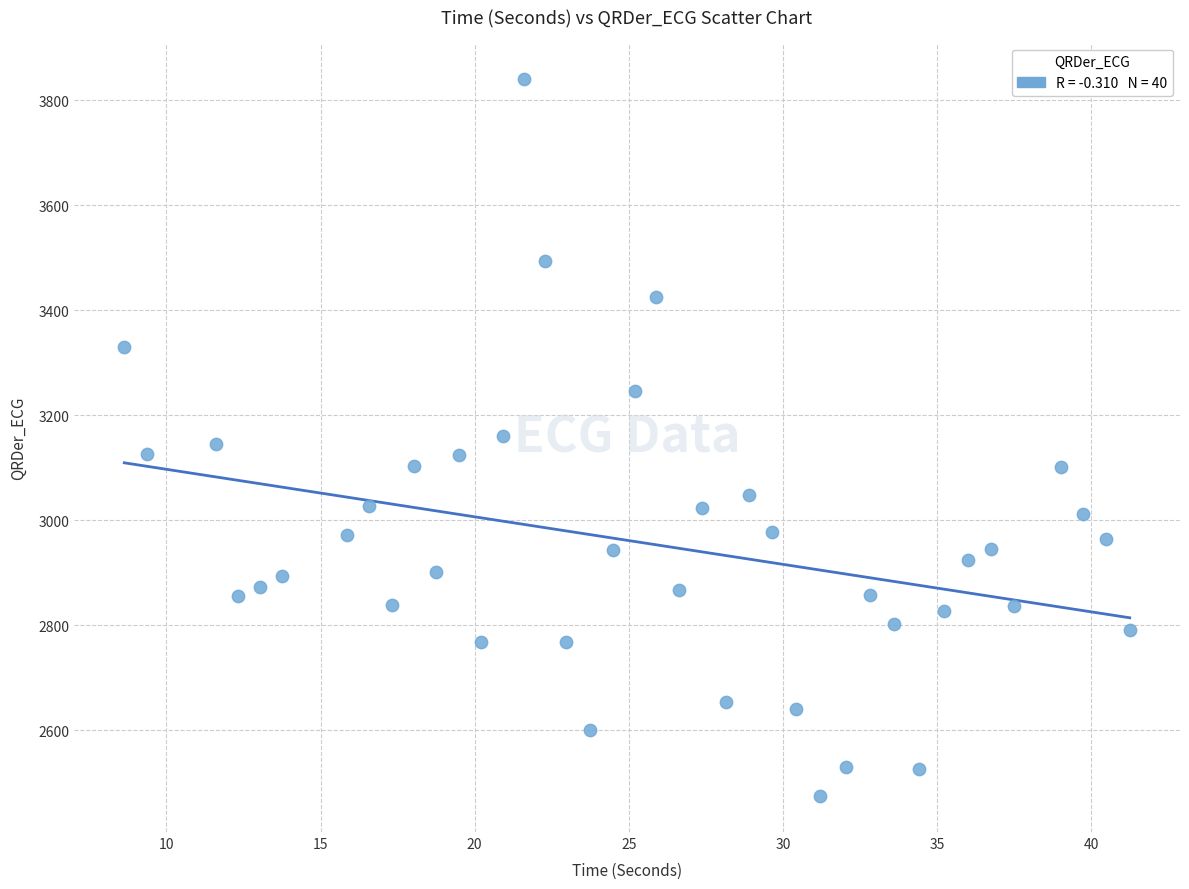

What is the range of X values (max minus min)?

32.6